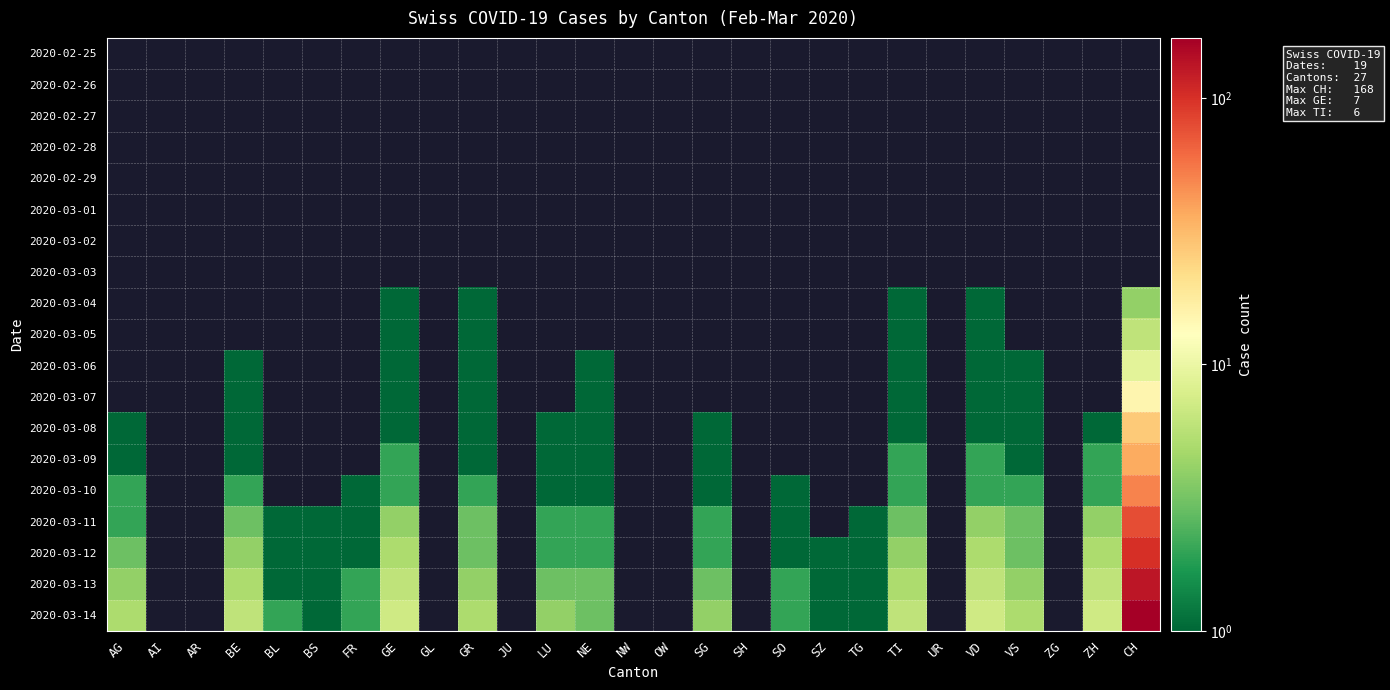

What is the maximum value shown in the chart?

168.0